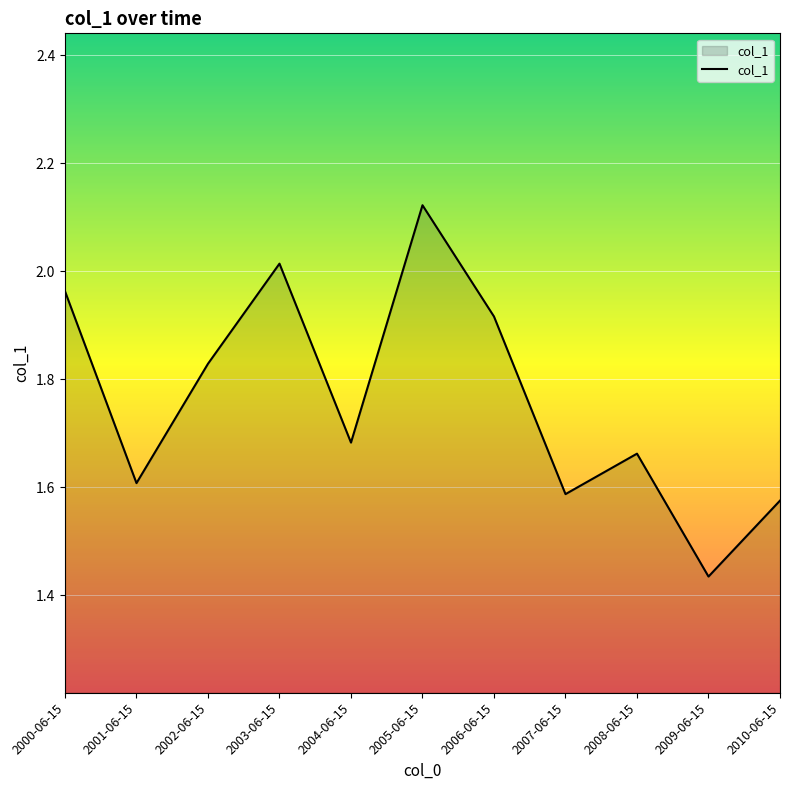

Between 2000-06-15 and 2003-06-15, which is larger?

2003-06-15